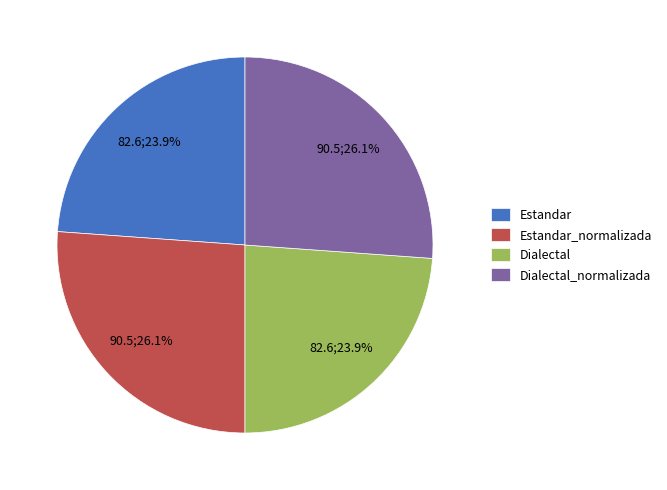

To the nearest percent, what percentage of the pie is Dialectal_normalizada?

26%